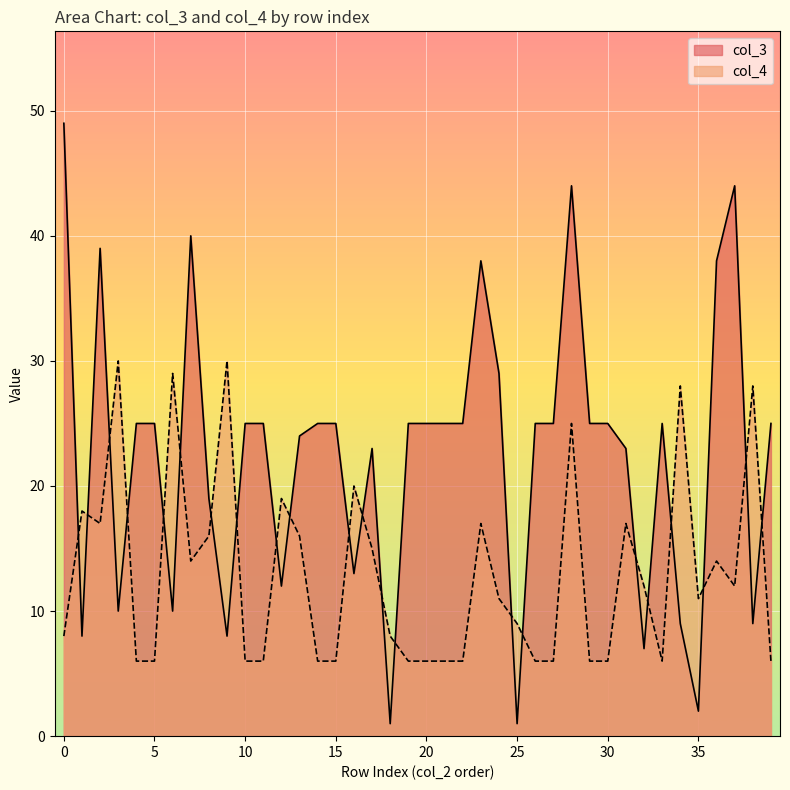

Which category has the lowest value in the col_3 series?

1